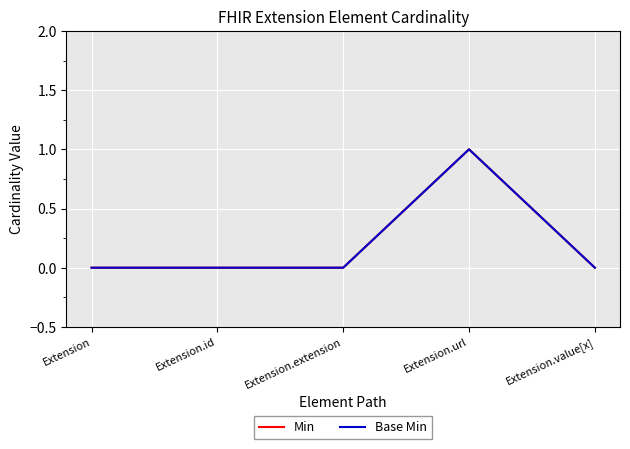

How many Base Min values are between 0 and 1?

5